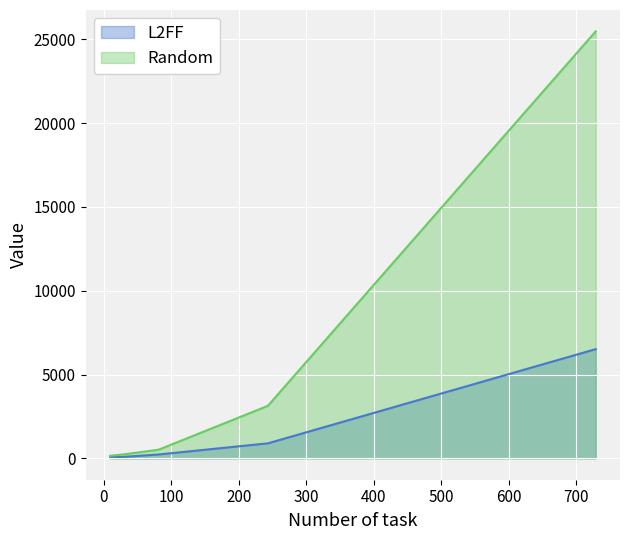

What is the spread (max minus min) of values at 81.0?

285.6